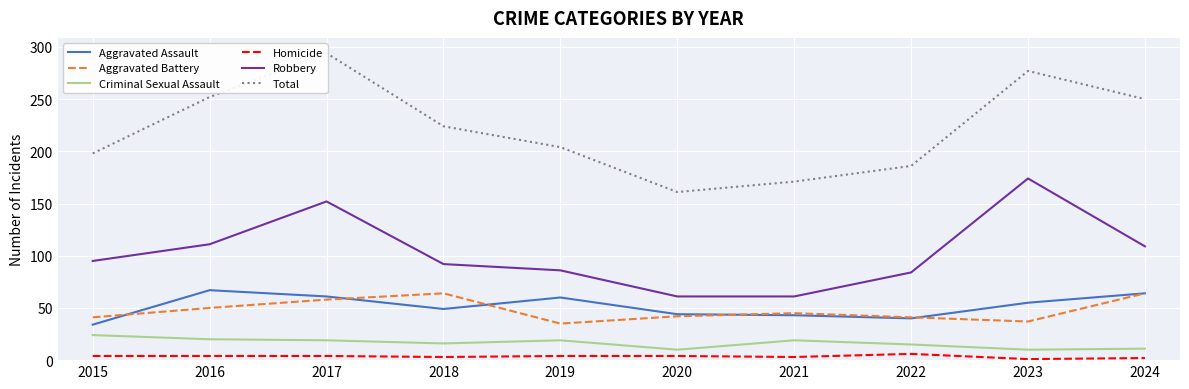

True or false: Criminal Sexual Assault and Robbery cross at least once.

False